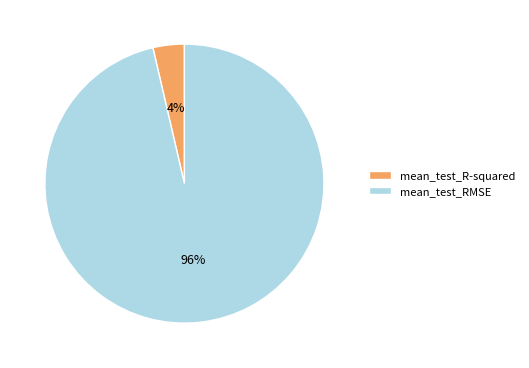

True or false: mean_test_R-squared accounts for 4% of the total.

True